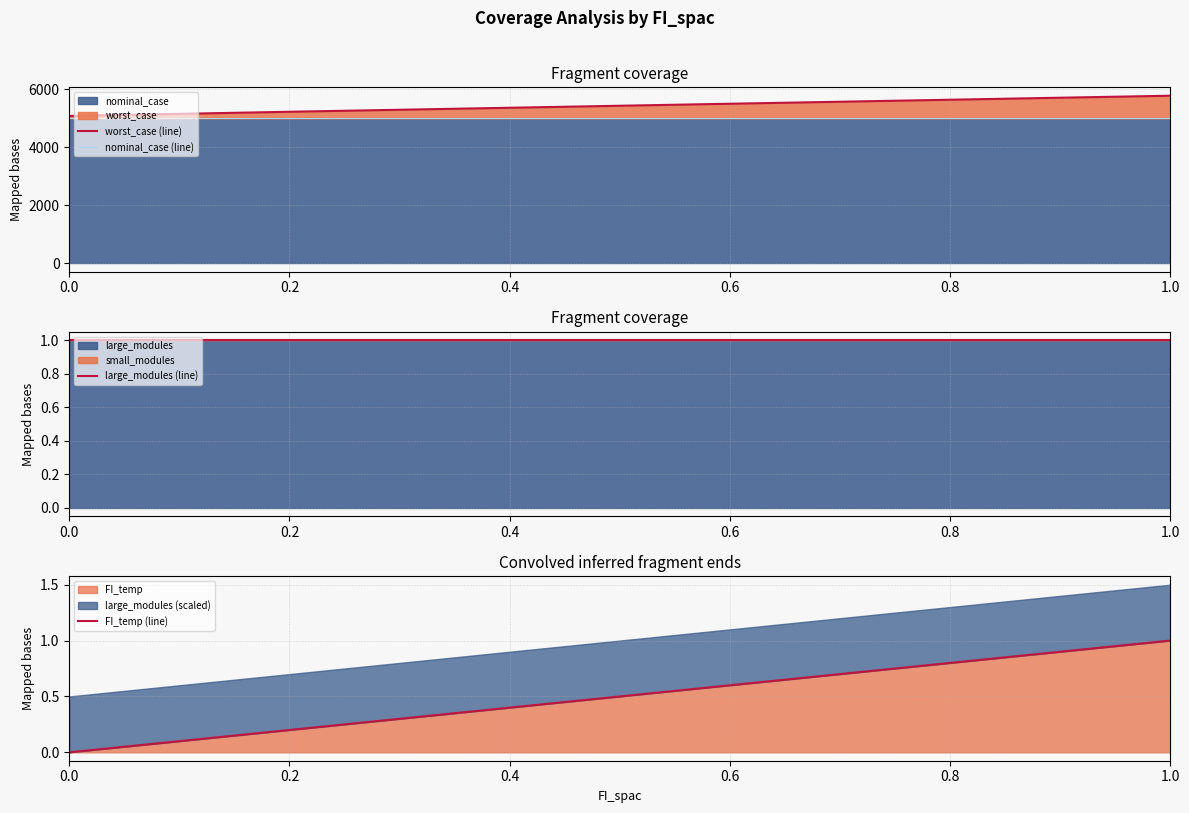

True or false: FI_temp (line) and worst_case (line) intersect in this chart.

False